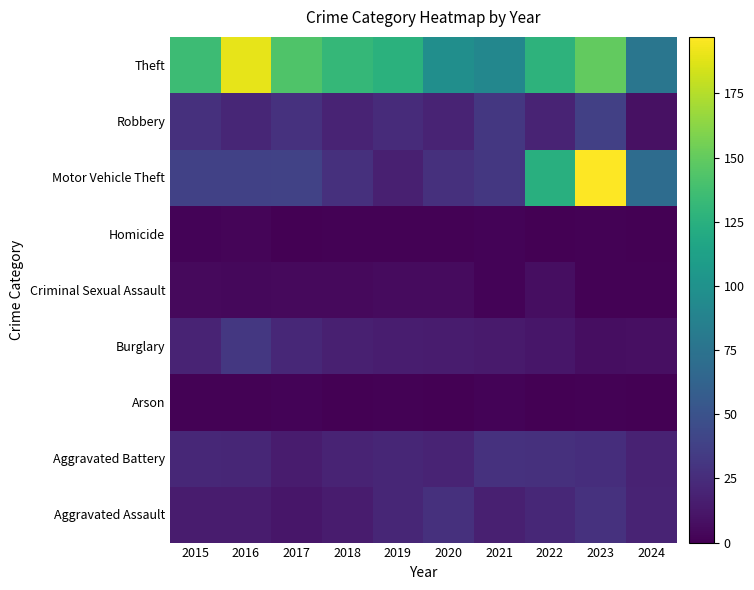

How many series are shown in this chart?

9